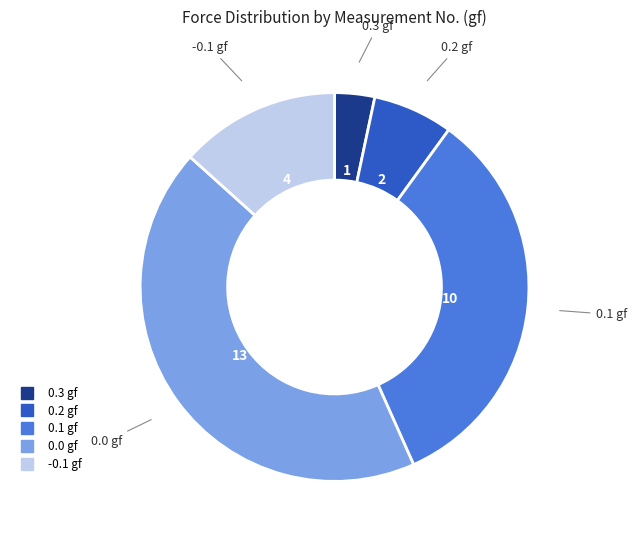

Count the number of slices in the pie.

5